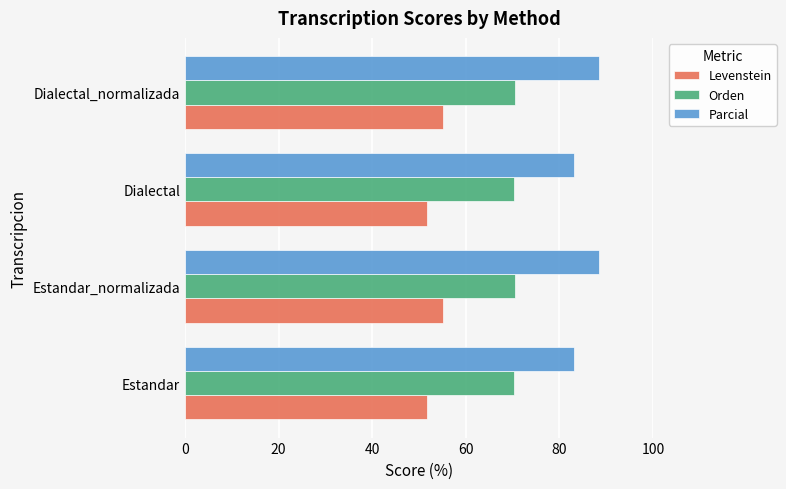

Rank the series by their maximum value, from lowest to highest.

Levenstein, Orden, Parcial